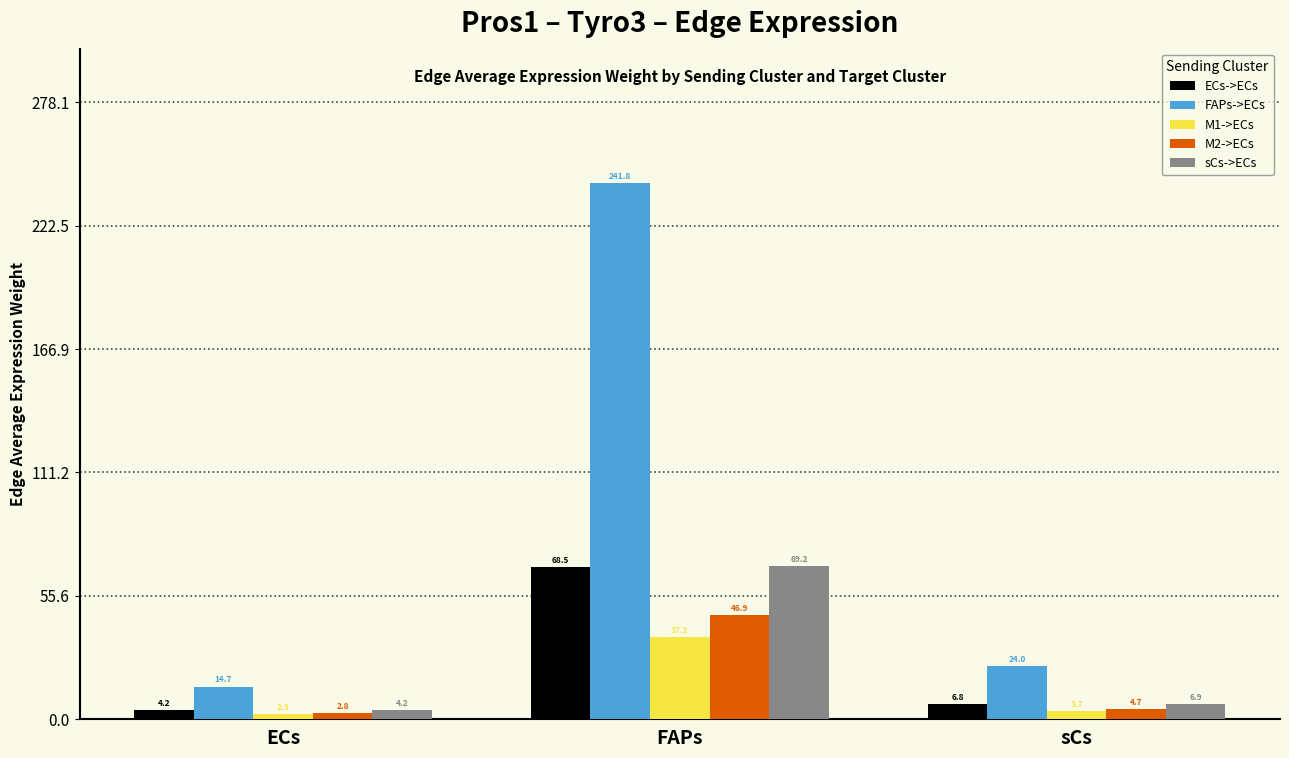

Is the value of ECs->ECs at sCs greater than the value of M2->ECs at ECs?

Yes